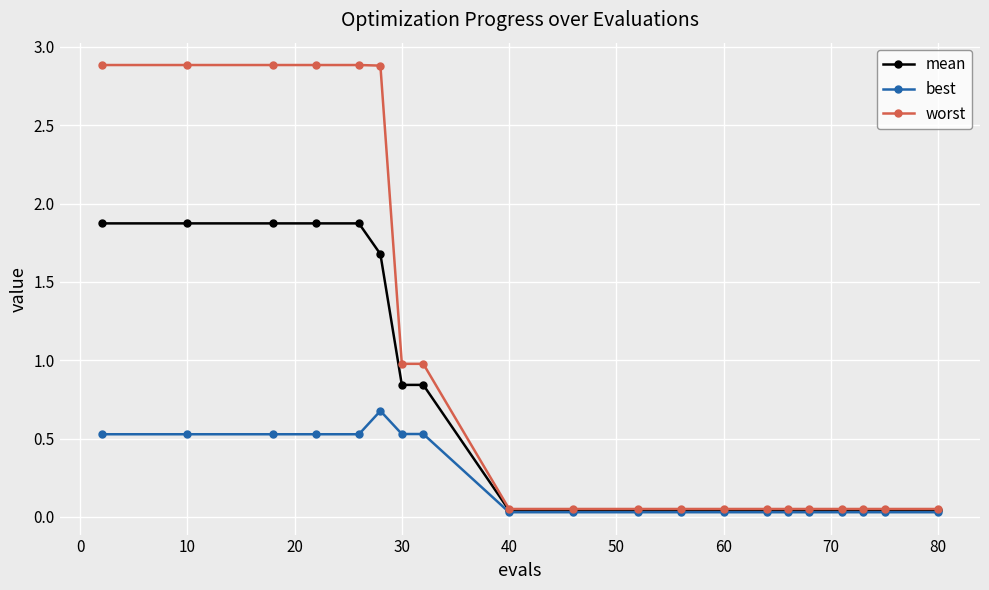

What is the greatest value displayed?

2.9